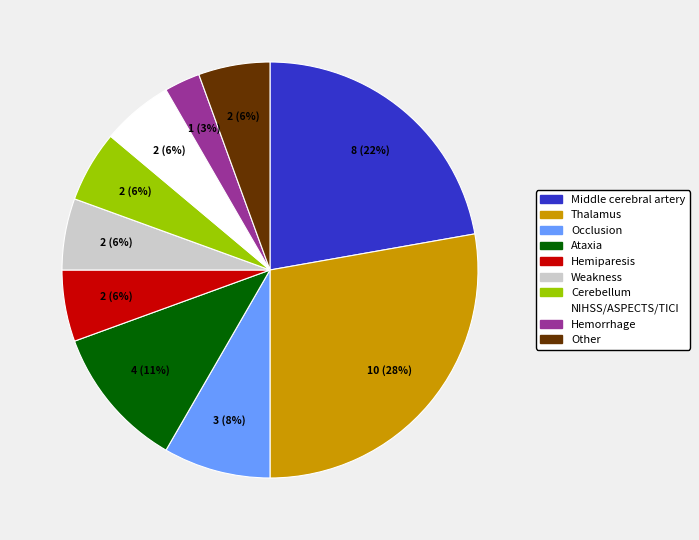

To the nearest percent, what percentage of the pie is Hemorrhage?

3%